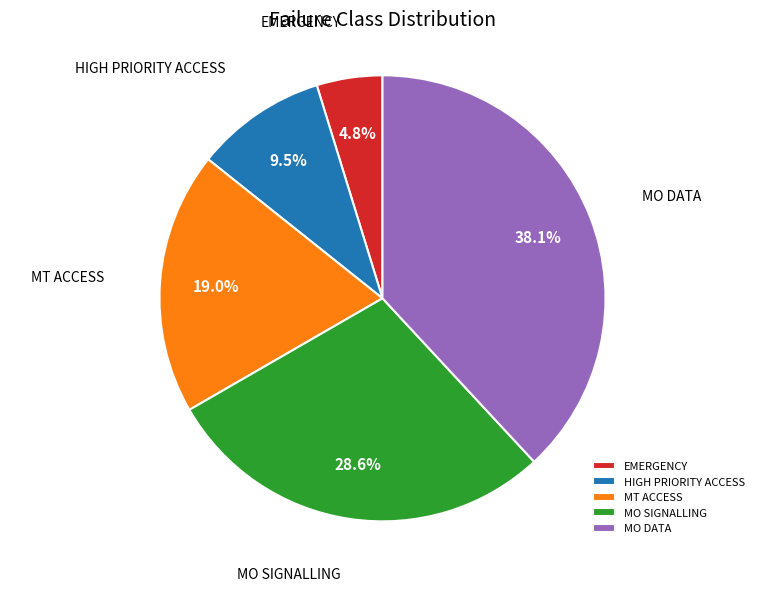

How many slices are in this pie chart?

5